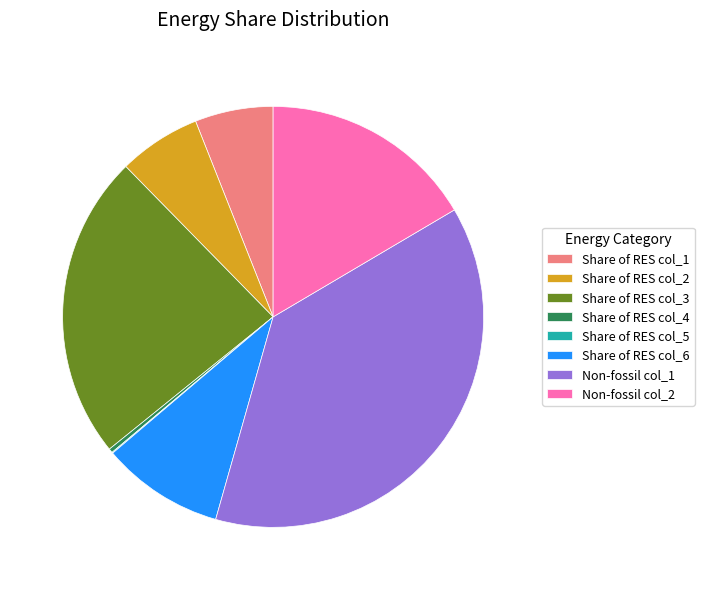

Is the sum of Share of RES col_1 and Share of RES col_4 greater than half?

No